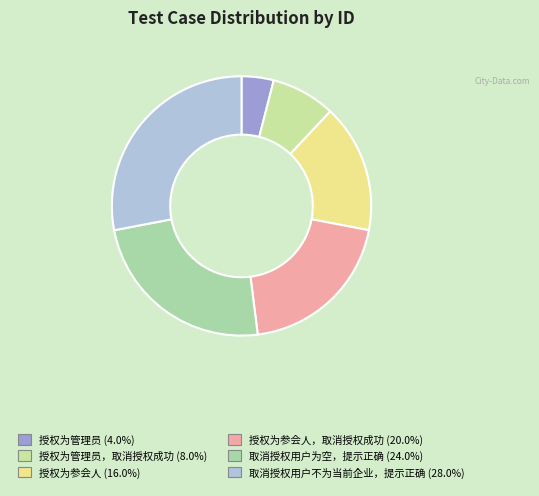

Does any single category account for the majority?

No